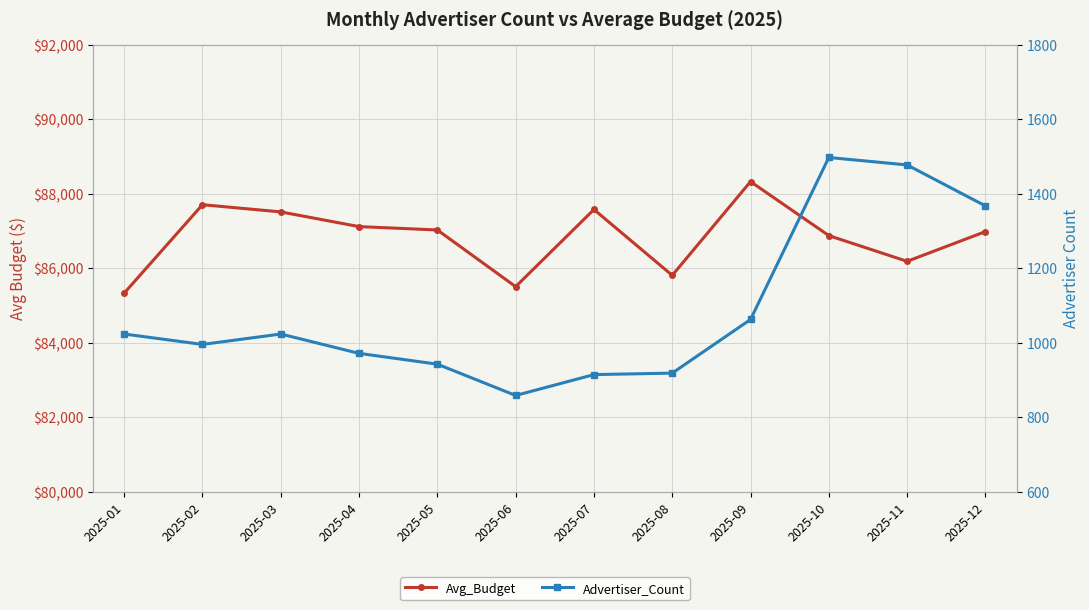

What is the approximate value of Avg_Budget at 2025-02?

87702.0